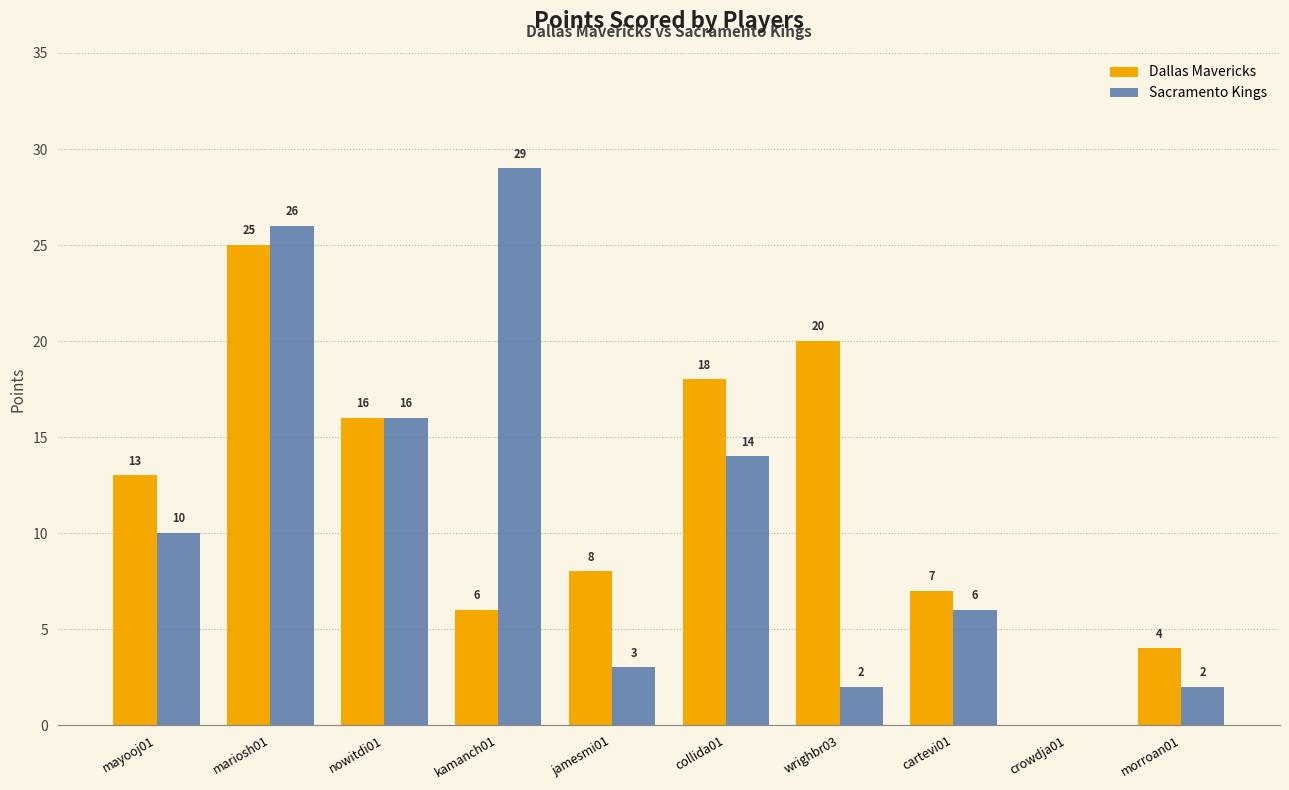

At which label is Dallas Mavericks closest to 12?

mayooj01